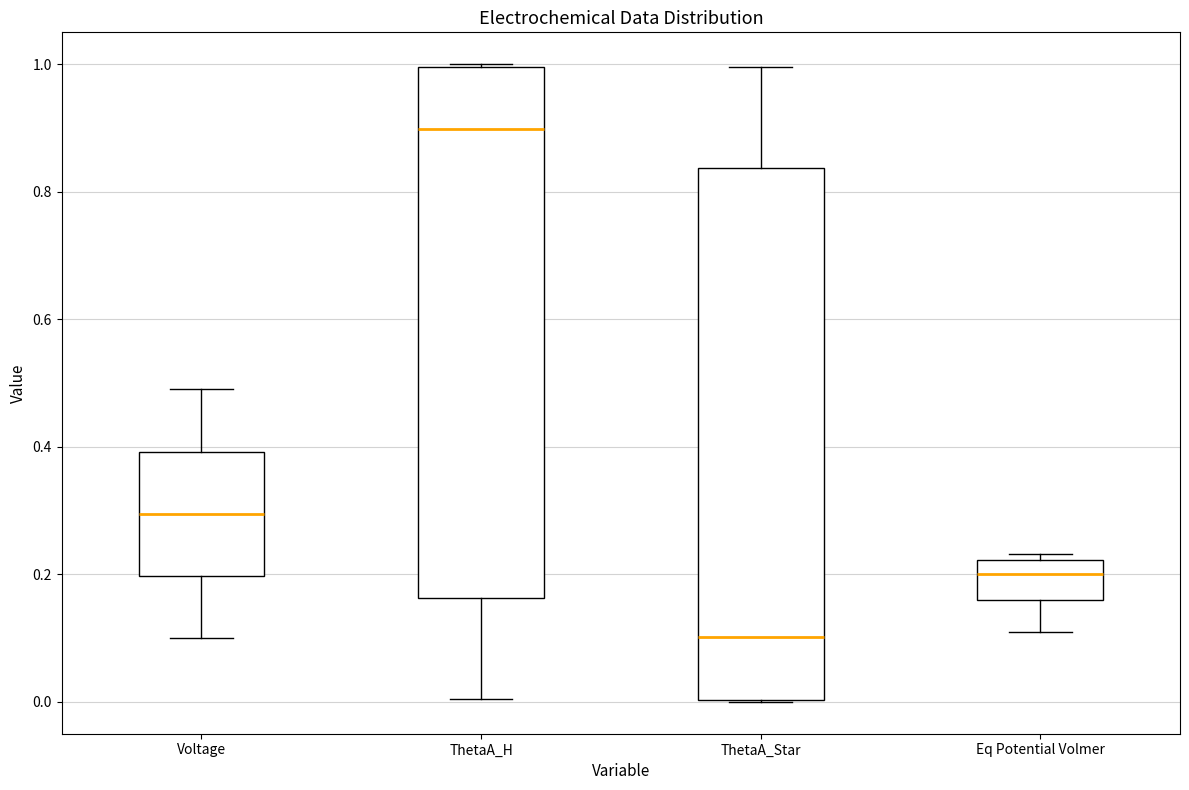

Reading left to right, read every box against the y-axis: the position of its median line, the range the box covers, and the ends of its whiskers. The values are not printed on the chart, so give them approximately, as read against the axis.

Voltage: median 0.30, box 0.20 to 0.40, whiskers 0.10 to 0.50
ThetaA_H: median 0.90, box 0.16 to 1.00, whiskers 0.00 to 1.00
ThetaA_Star: median 0.10, box 0.00 to 0.84, whiskers 0.00 to 1.00
Eq Potential Volmer: median 0.20, box 0.16 to 0.22, whiskers 0.10 to 0.24